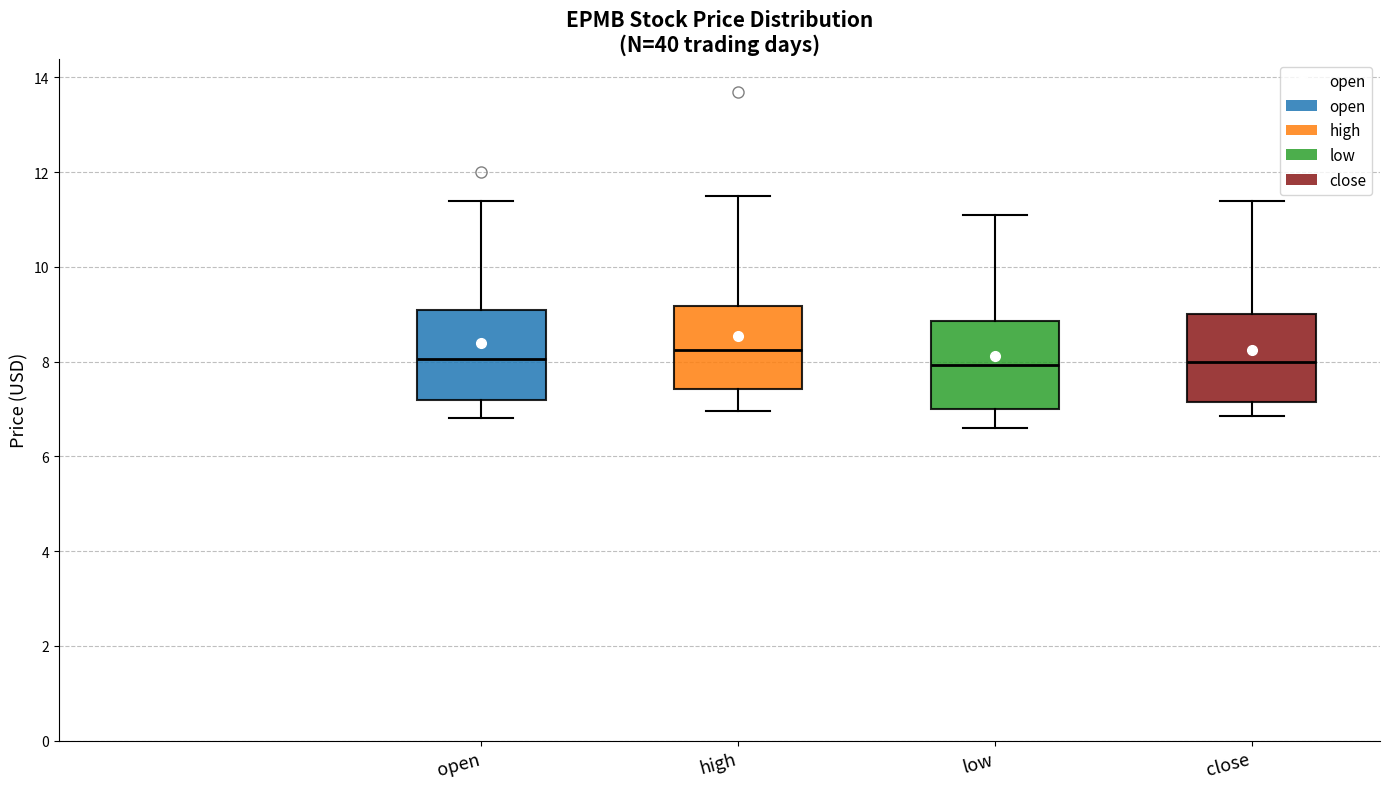

Where does the median line of the box for low sit on the y-axis? The values are not printed on the chart, so give them approximately, as read against the axis.

8.0